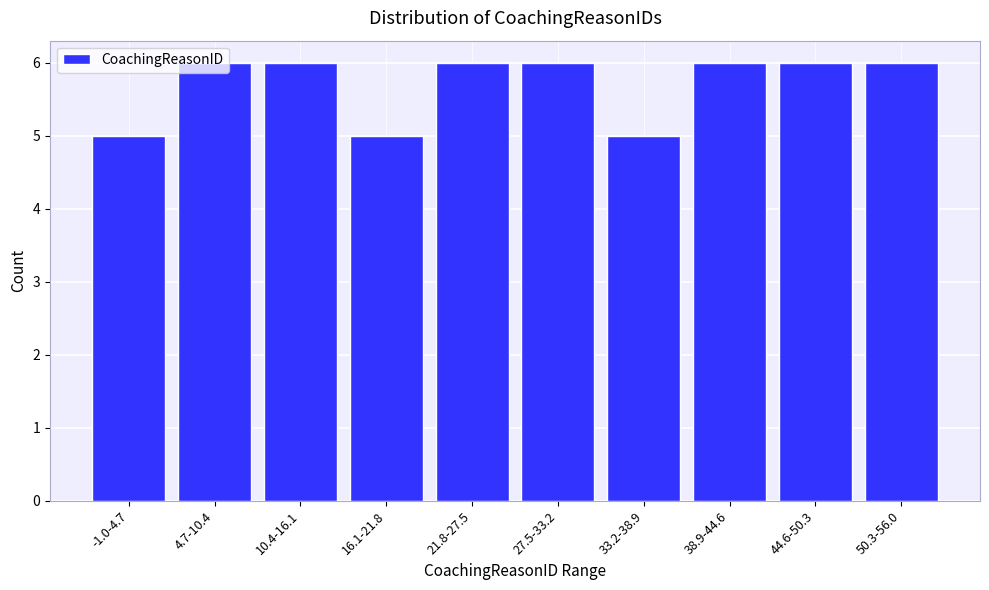

What is the label of the 9th bar from the right?

4.7-10.4